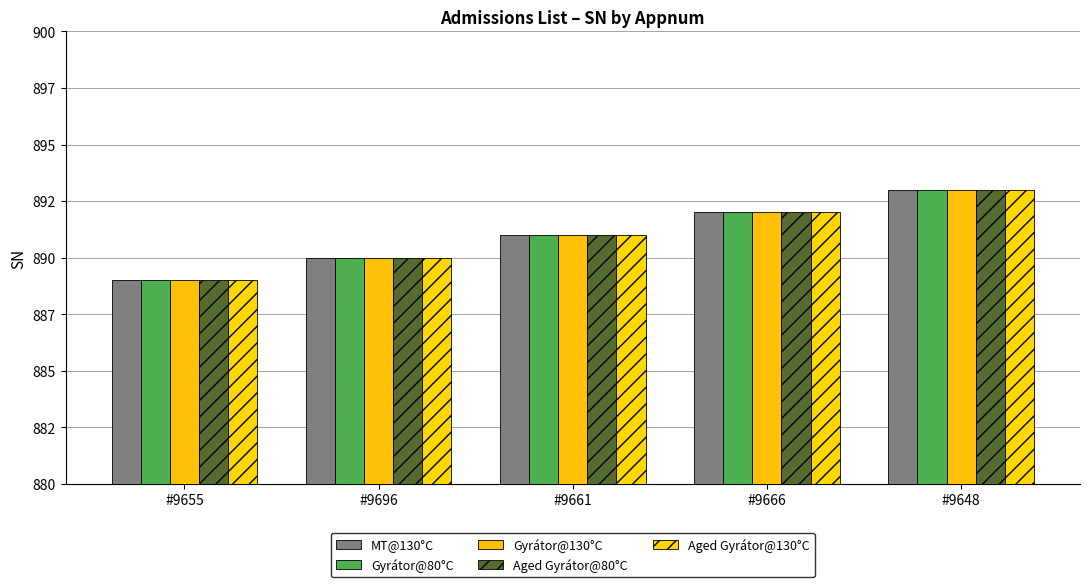

Does the chart contain any negative values?

No